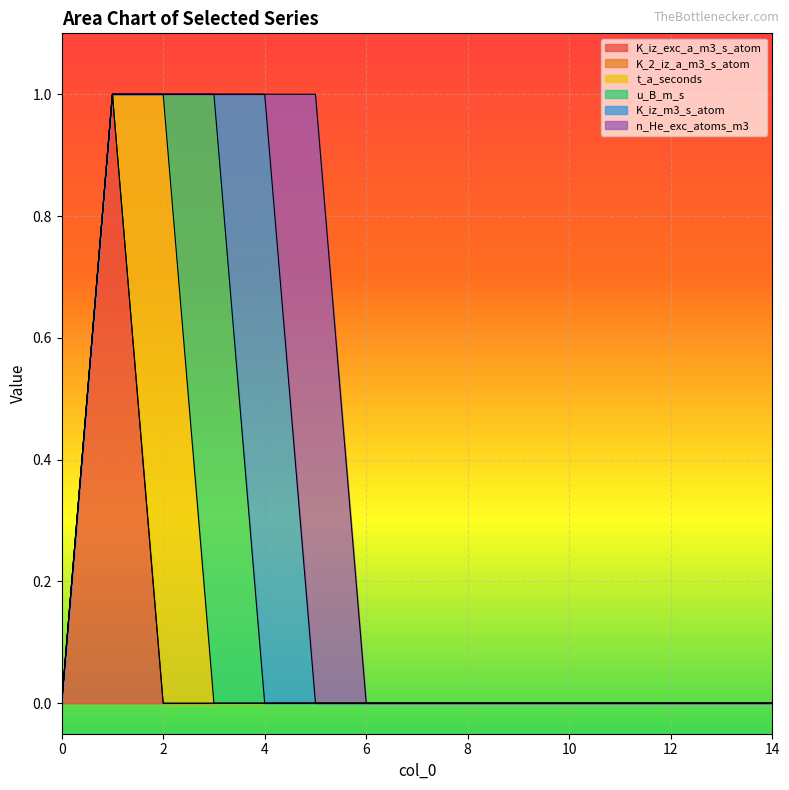

In K_iz_m3_s_atom, how many points are higher than both neighbors (excluding endpoints)?

1